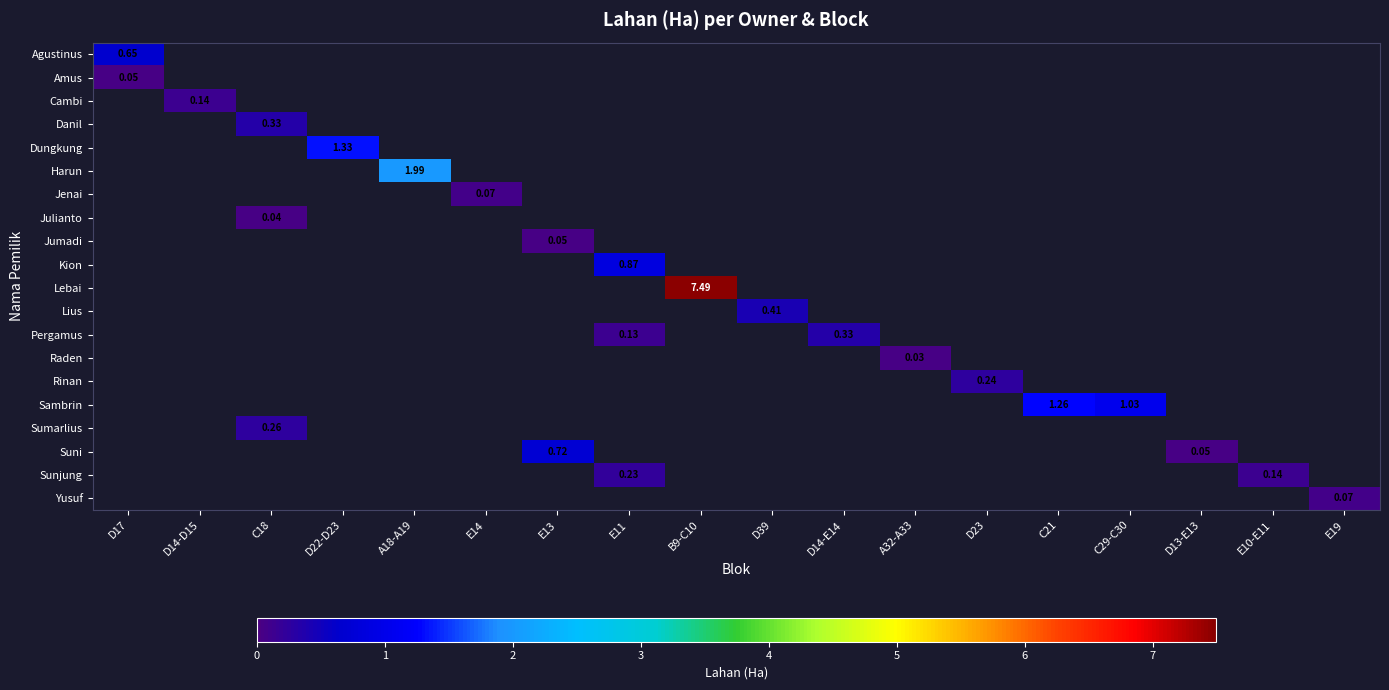

At how many categories does at least one series exceed 4?

1